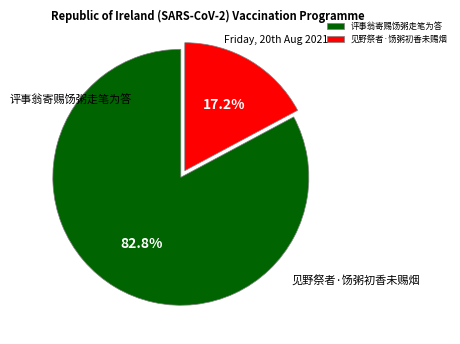

What is the change in value from 评事翁寄赐饧粥走笔为答 to 见野祭者·饧粥初香未赐烟?

-927933